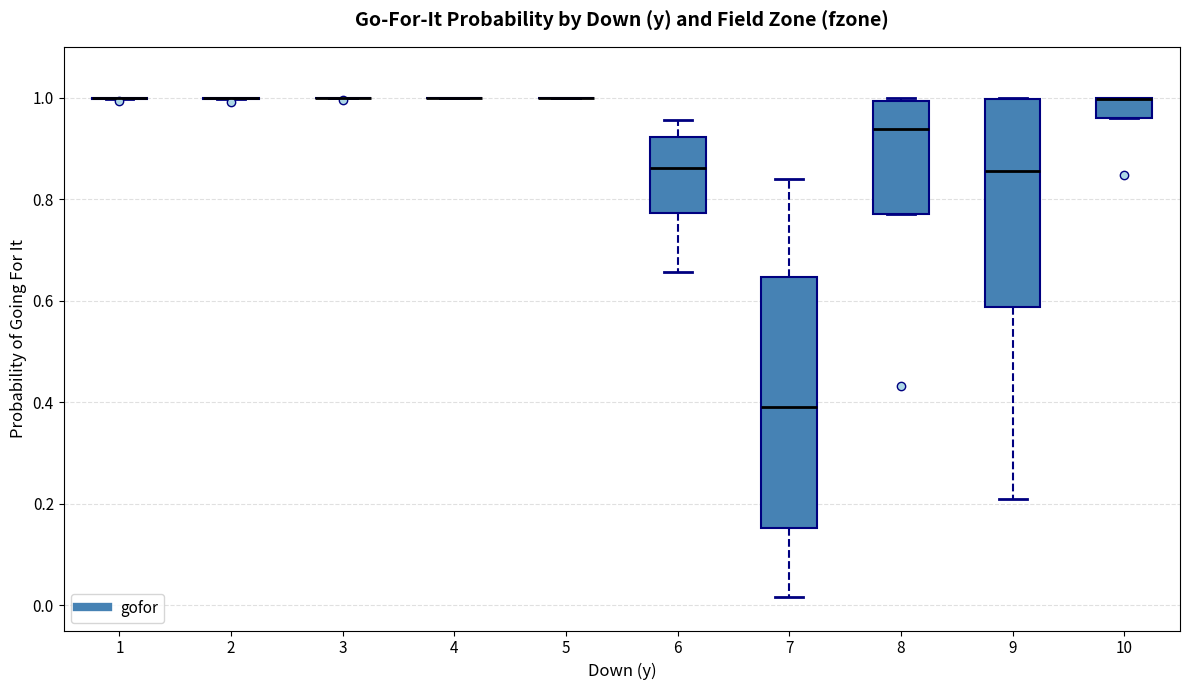

Where is the upper edge of the box at x = 8 on the y-axis? The values are not printed on the chart, so give them approximately, as read against the axis.

1.00